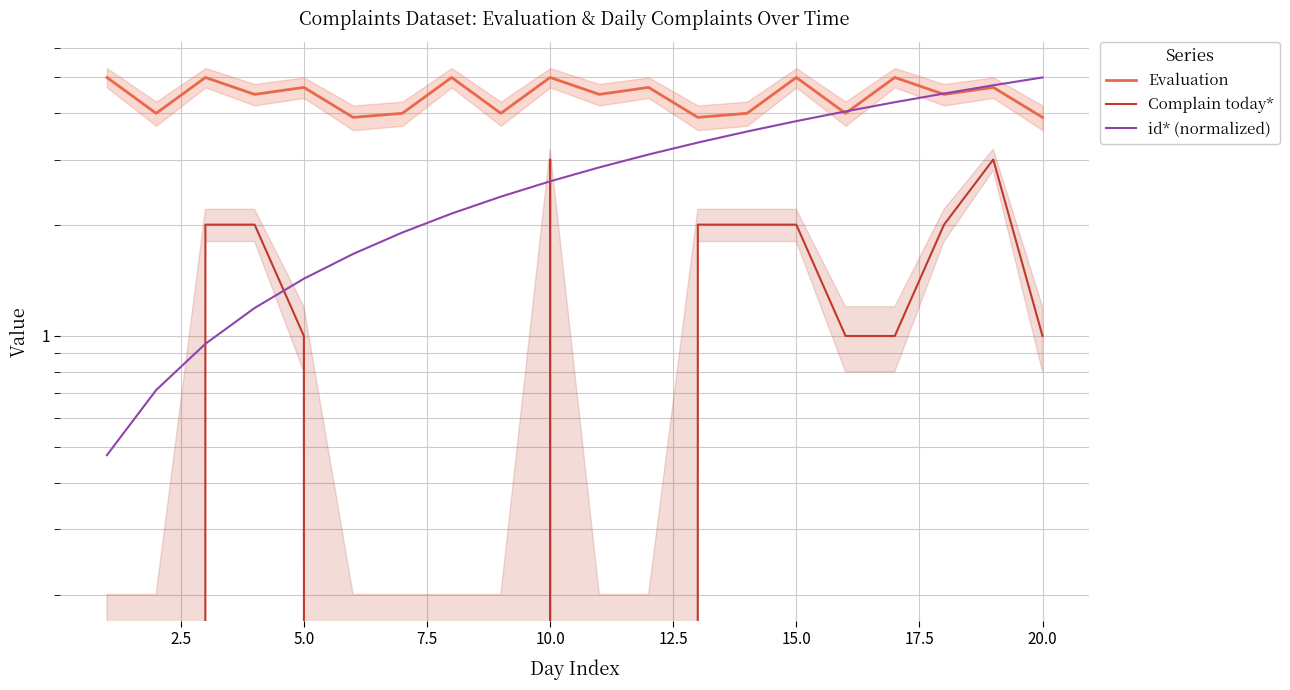

At how many categories does at least one series exceed 1?

20